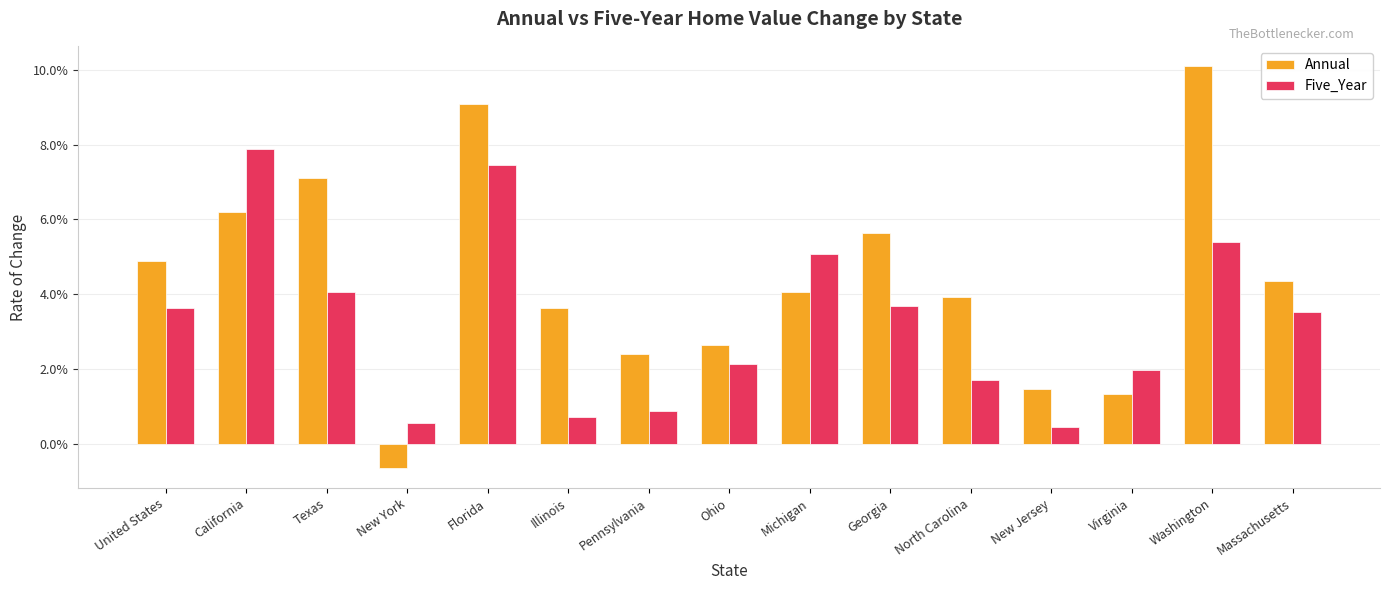

What is the difference between the maximum and minimum values in the Annual series?

0.1